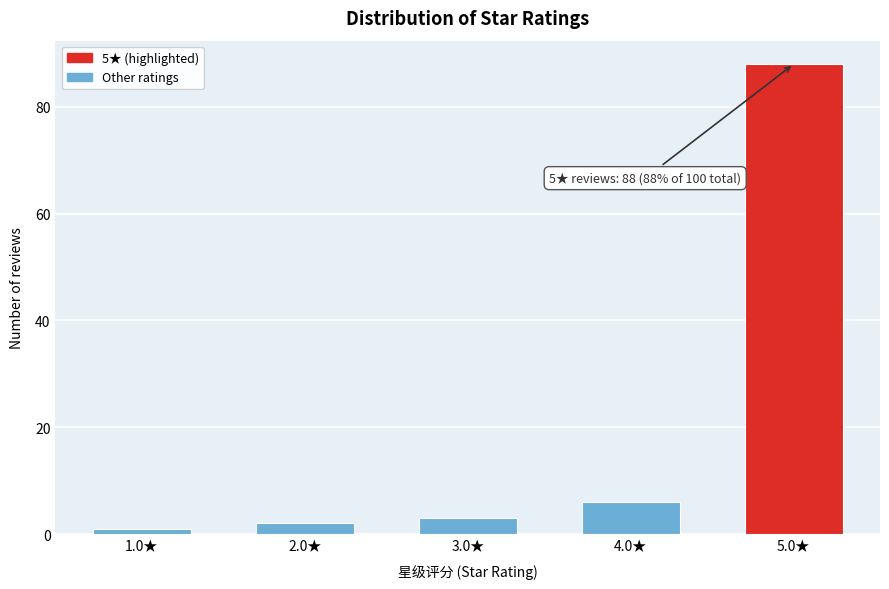

Reading left to right, extract all data points from this chart.

1.0★=1	2.0★=2	3.0★=3	4.0★=6	5.0★=88